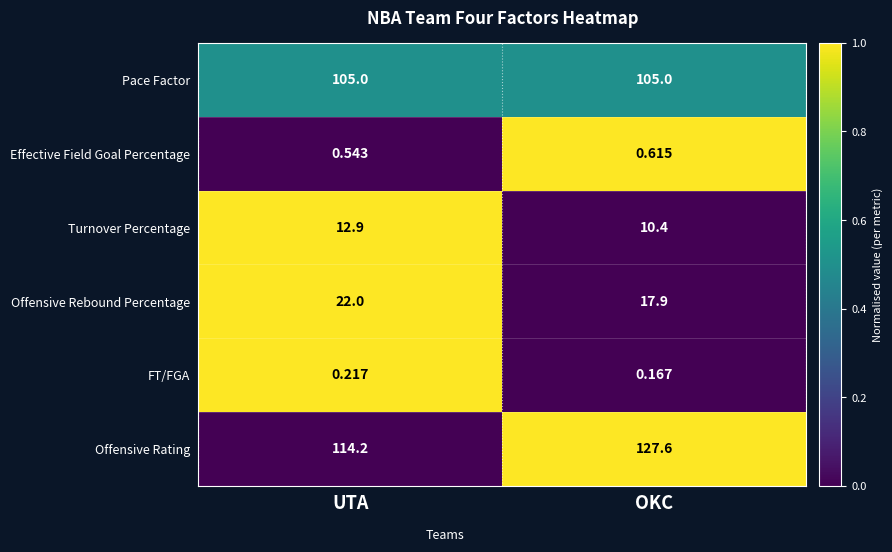

How many values in the Offensive Rating series exceed 127?

1